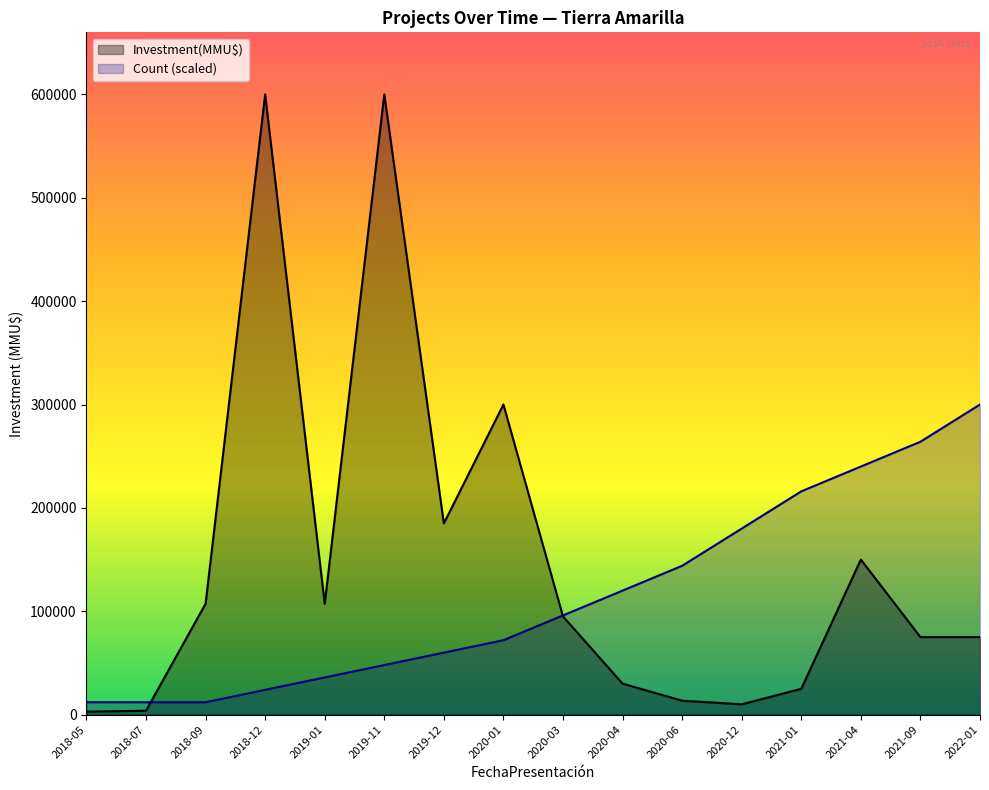

How many lines are shown in the chart?

2